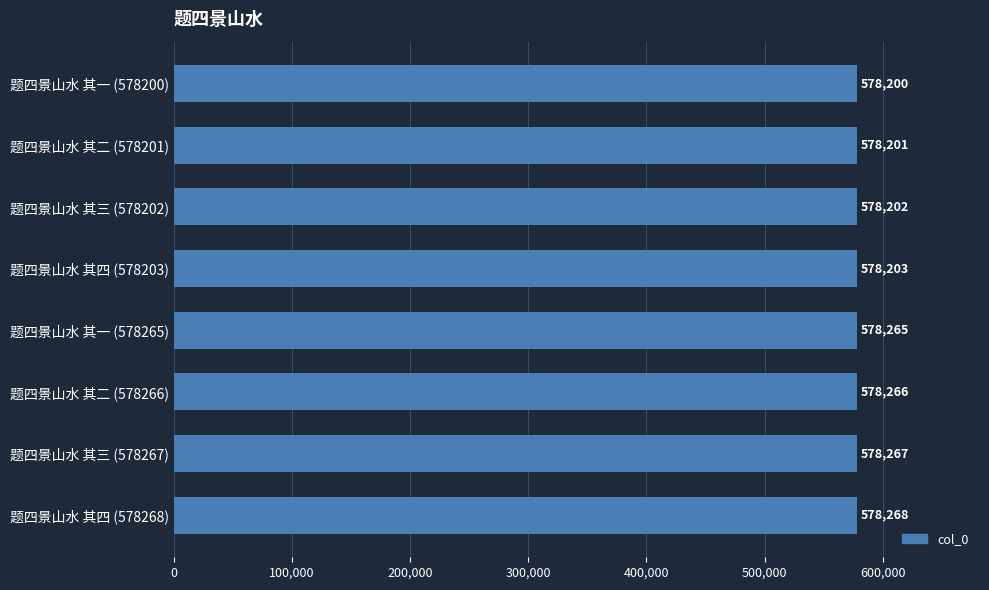

Reading bottom to top, extract all data points from this chart.

题四景山水 其四 (578268)=578268	题四景山水 其三 (578267)=578267	题四景山水 其二 (578266)=578266	题四景山水 其一 (578265)=578265	题四景山水 其四 (578203)=578203	题四景山水 其三 (578202)=578202	题四景山水 其二 (578201)=578201	题四景山水 其一 (578200)=578200